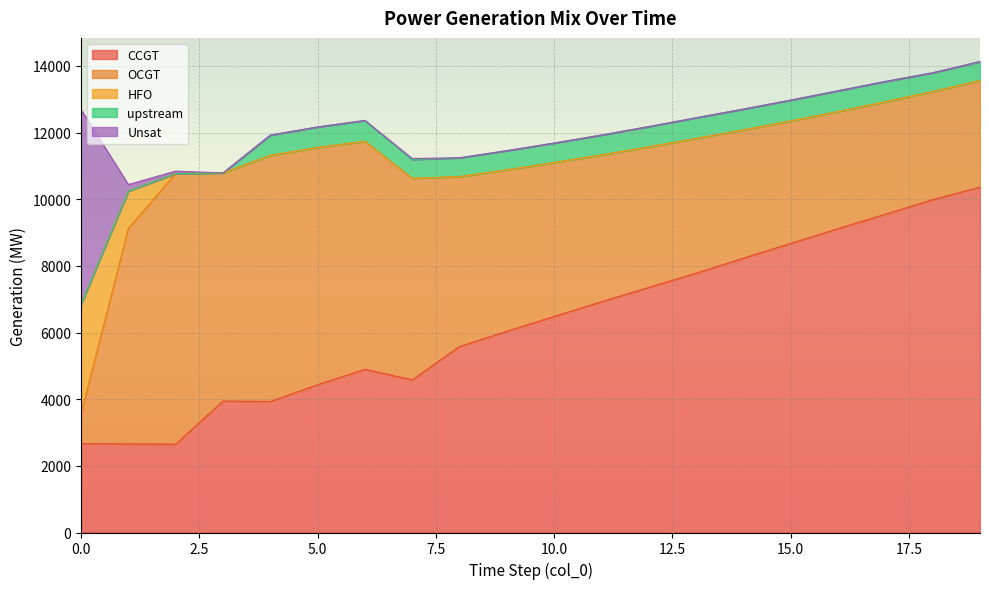

What are all the series names shown in the legend?

CCGT, OCGT, HFO, upstream, Unsat